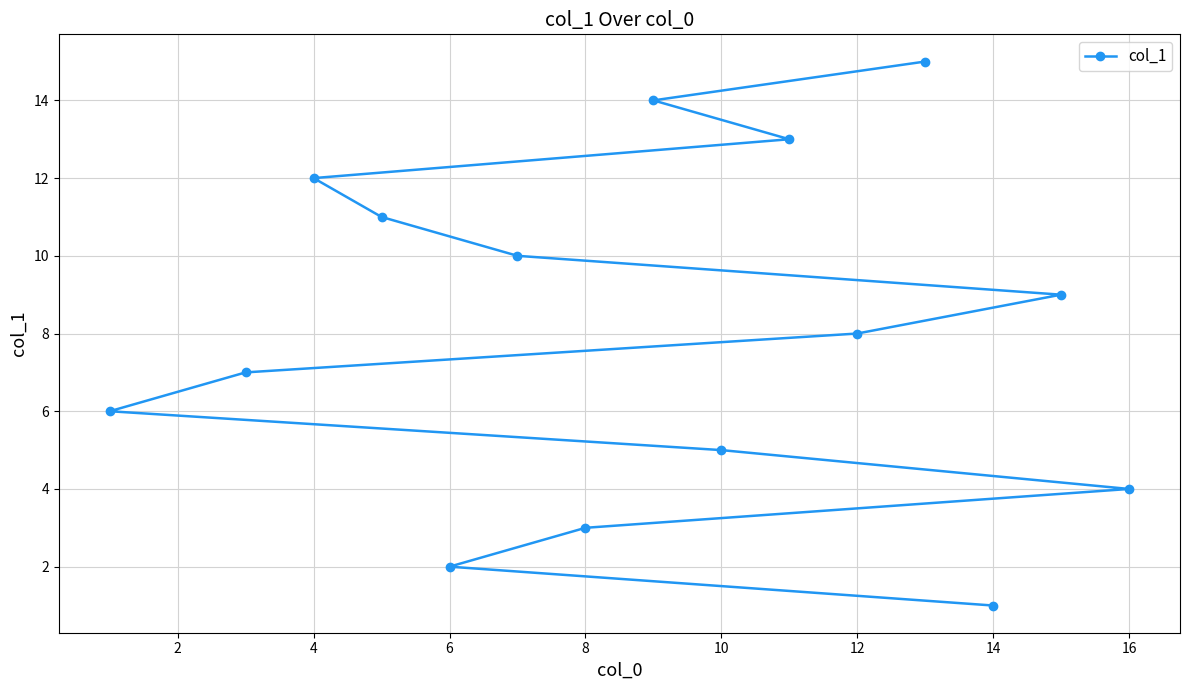

The value at 6 is 3. True or false?

False